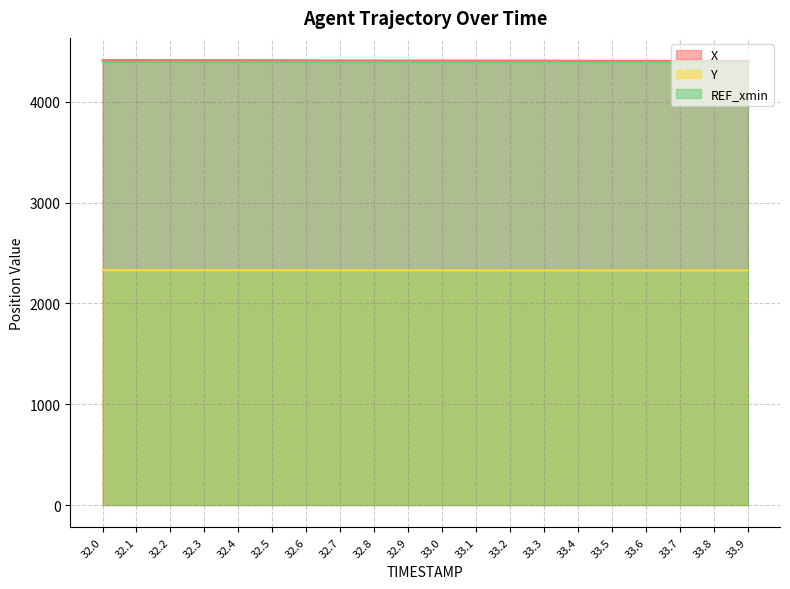

Does the chart display data point markers on the line(s)?

No